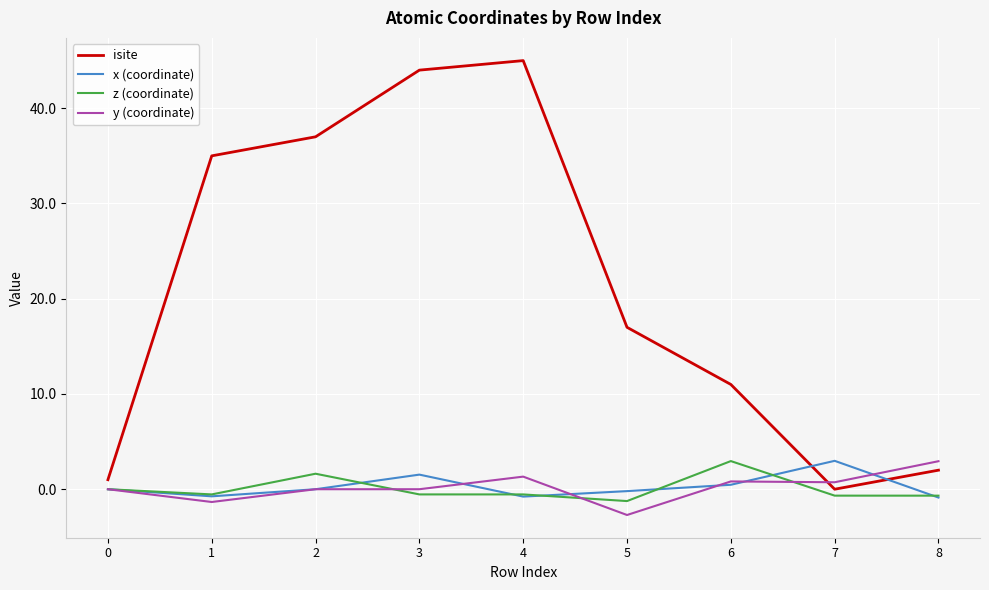

Is it true that isite equals 9.6 at 1?

False